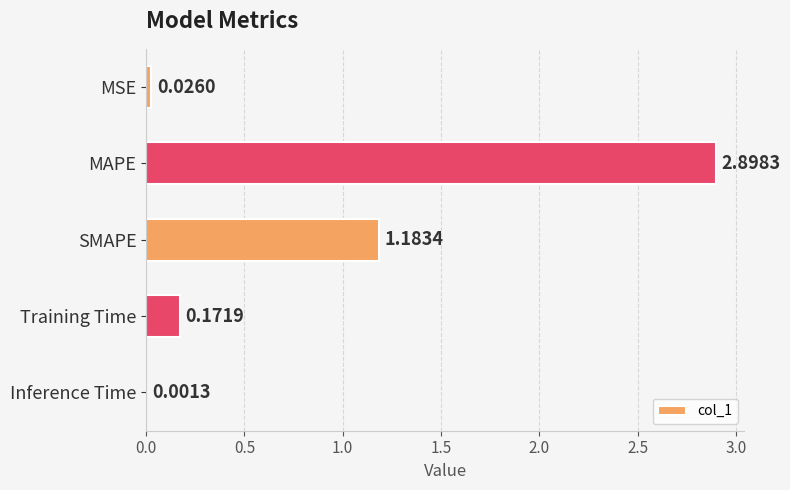

What is the sum of all values?

4.3